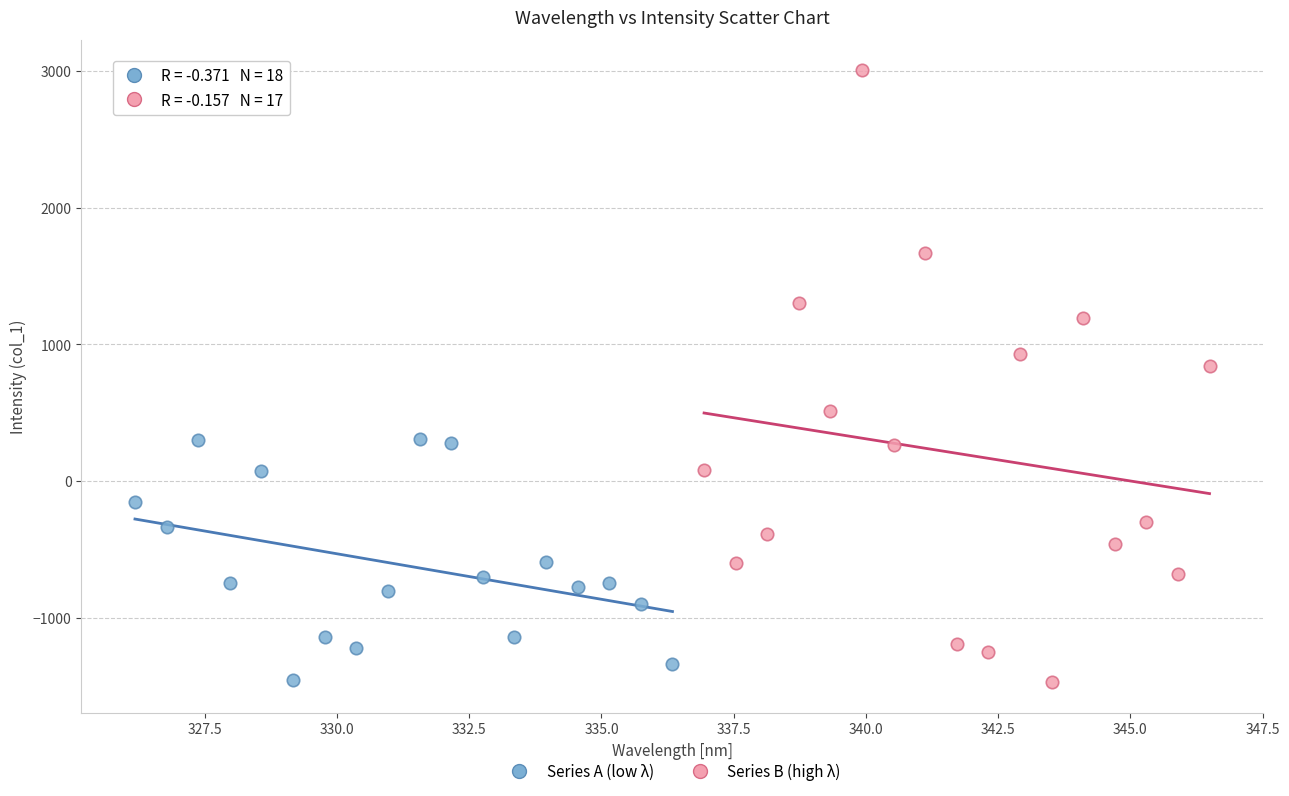

What are all the series names shown in the legend?

Series A (low λ), Series B (high λ)